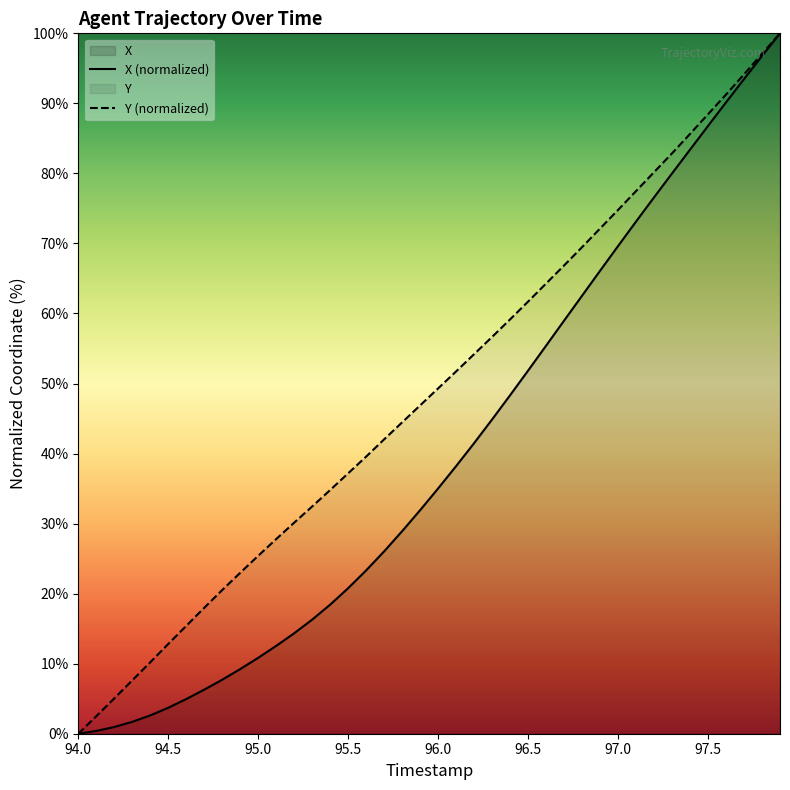

The X (normalized) series shows 10.8 at 95.0. True or false?

True